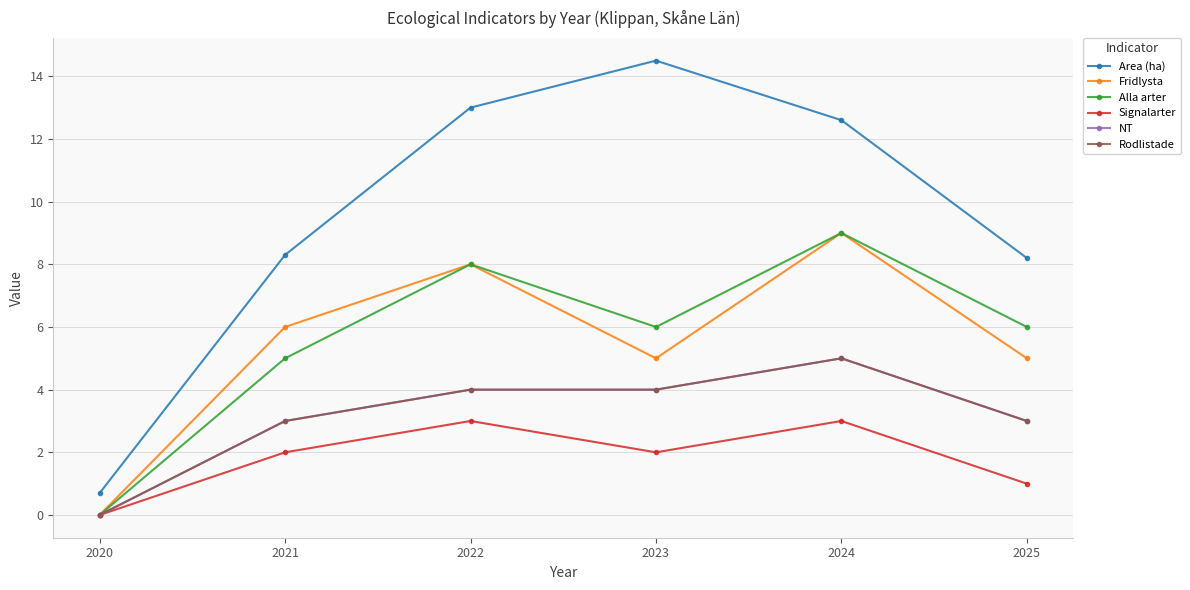

At which label is Alla arter closest to 4?

2021